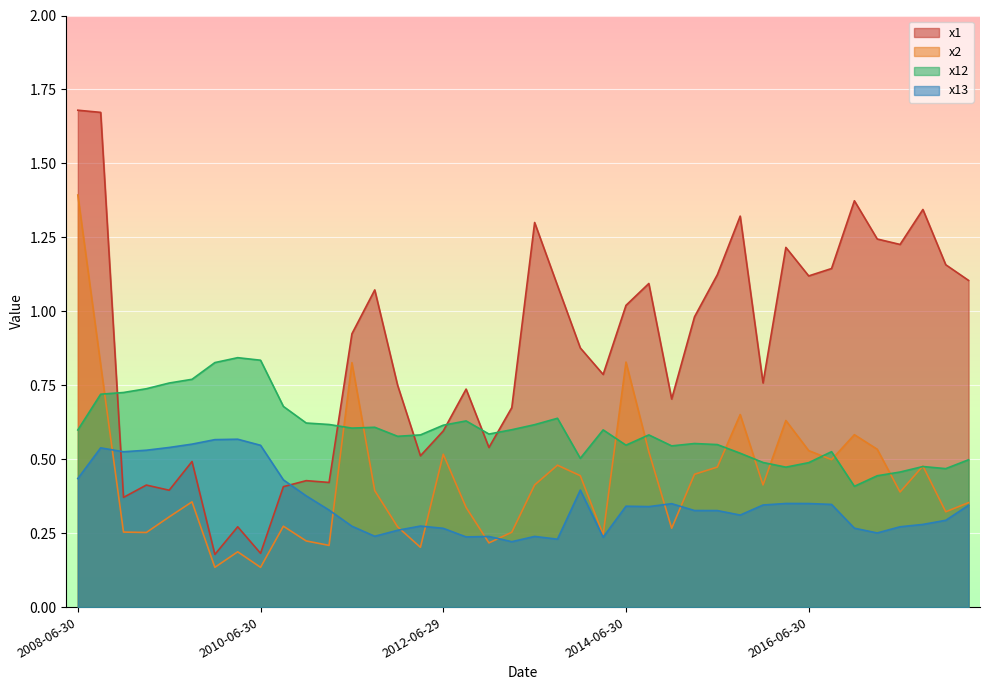

What is the label of the 2nd point from the left?

2008-09-30